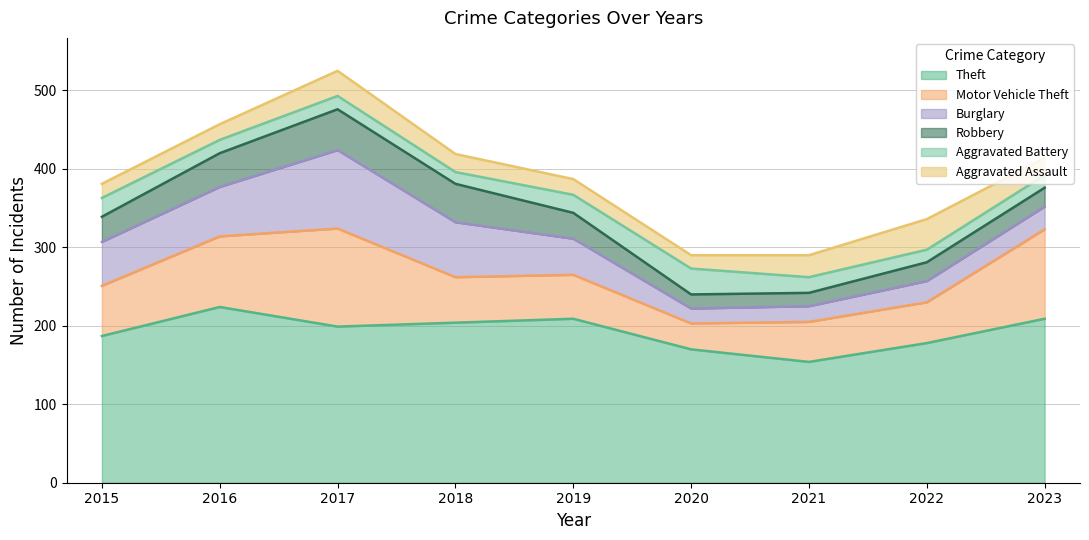

What is the sum of the Robbery values at 2023 and 2016?

67